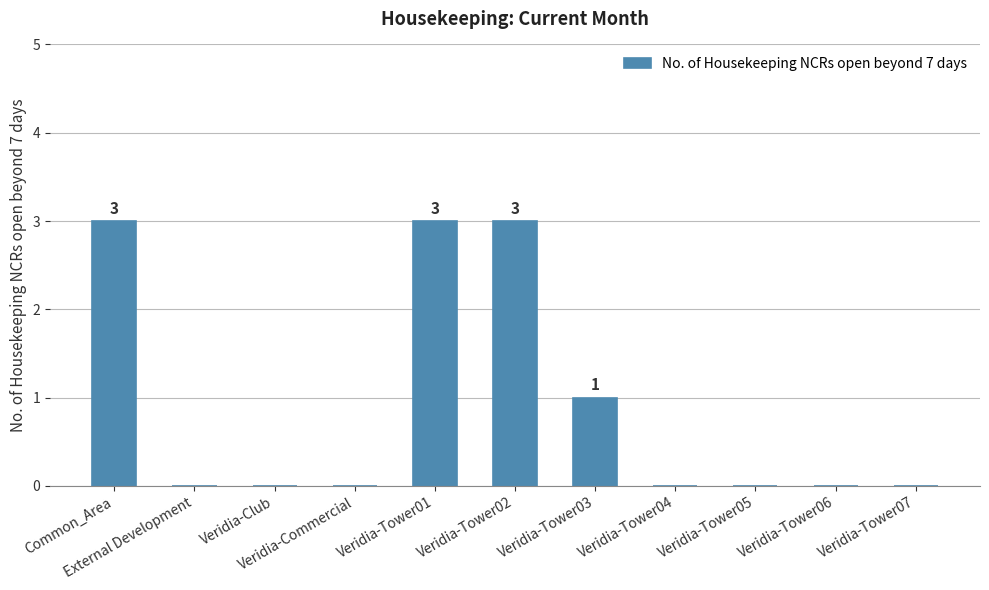

What is the sum of all values?

10